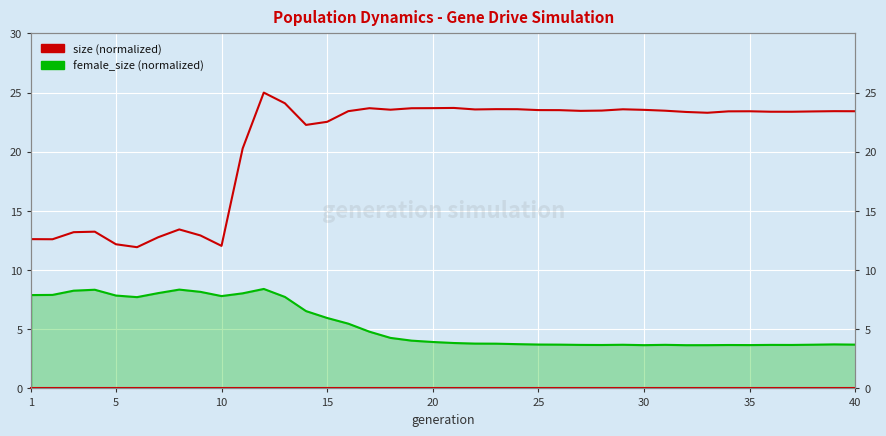

Which series has the widest spread of values?

size (normalized)